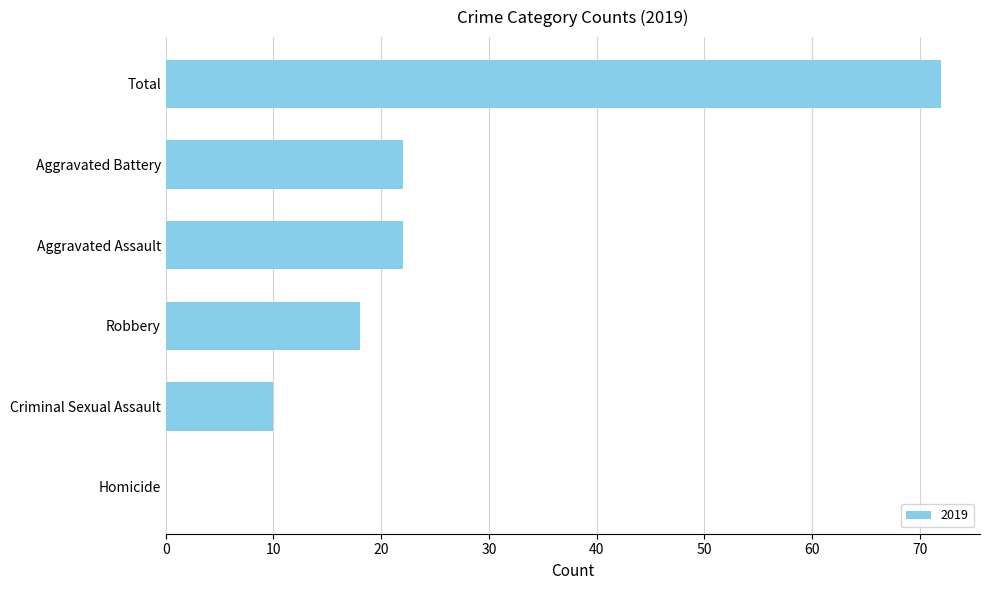

Reading bottom to top, list all the values displayed in this chart.

Homicide=0	Criminal Sexual Assault=10	Robbery=18	Aggravated Assault=22	Aggravated Battery=22	Total=72